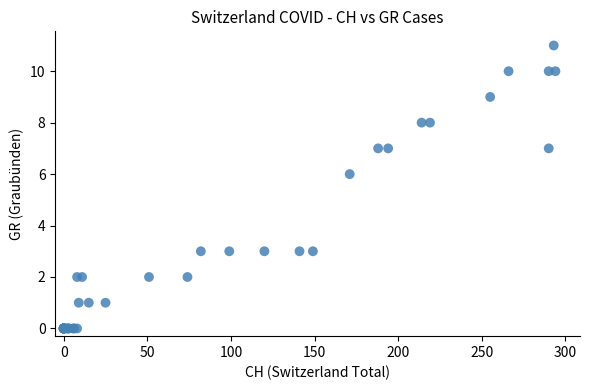

What Y value in the scatter plot is closest to 5?

6